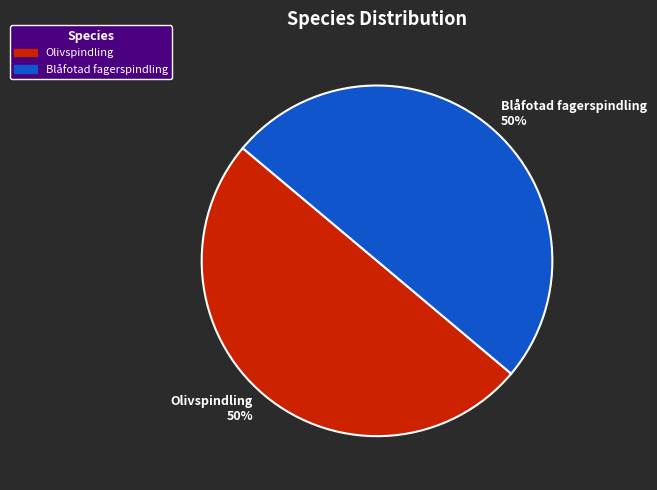

To the nearest percent, what portion does Olivspindling represent?

50%